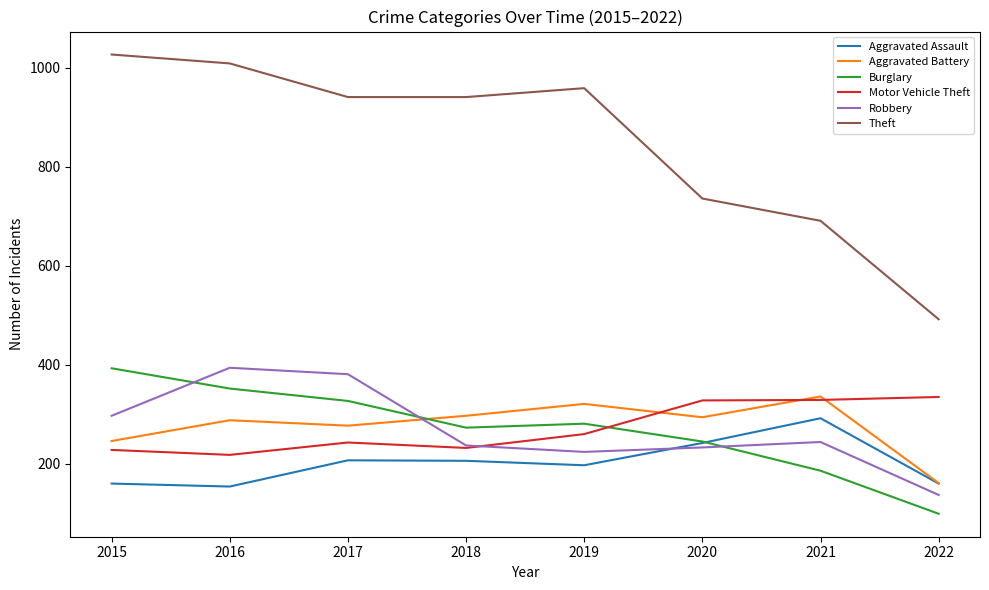

True or false: Theft and Motor Vehicle Theft cross at least once.

False